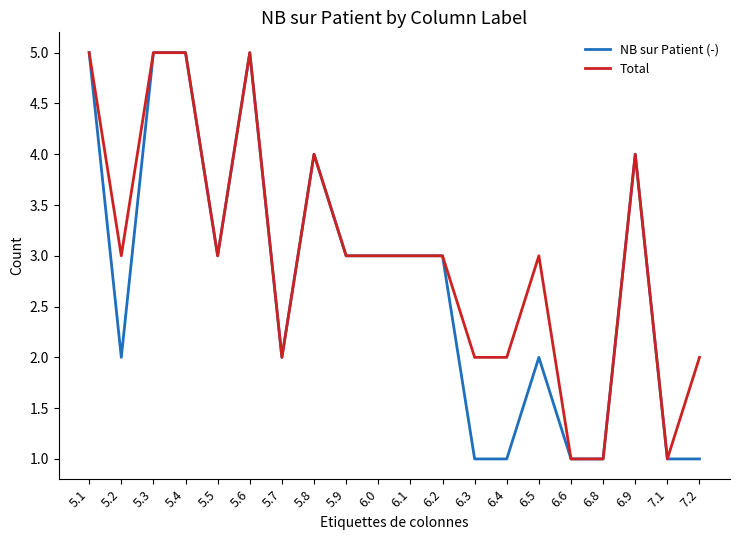

Is this an area chart (filled region under the line)?

No